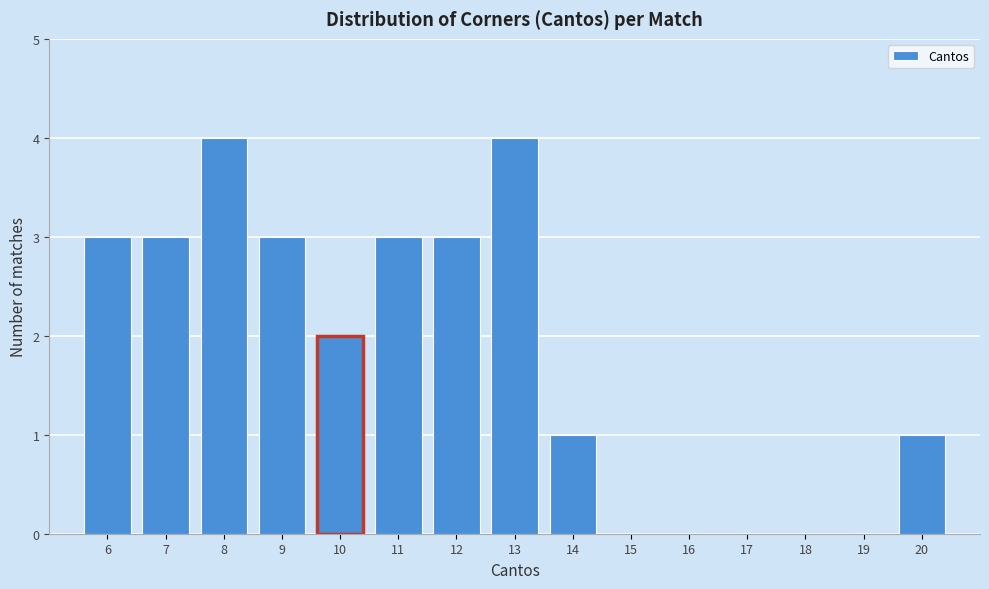

How tall is the bar that spans 13.5 to 14.5 on the x-axis? The values are not printed on the chart, so give them approximately, as read against the axis.

1